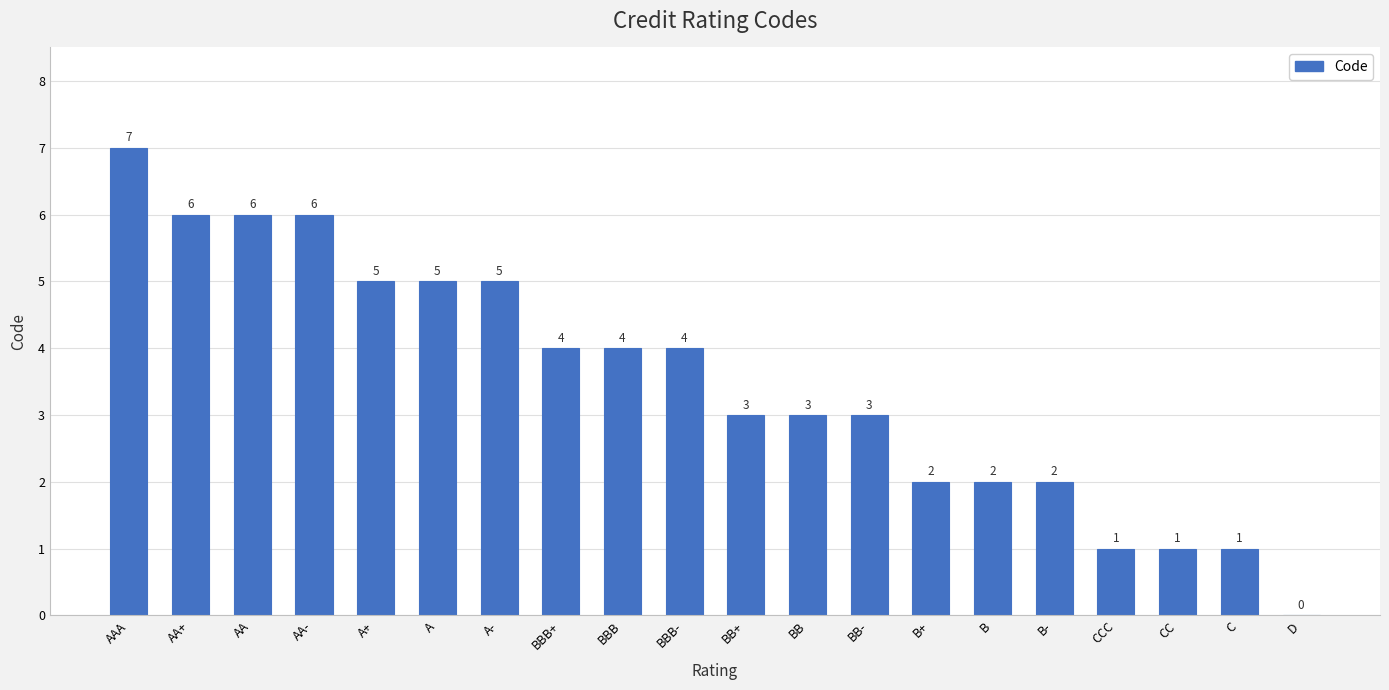

How many values are between 2 and 5?

12